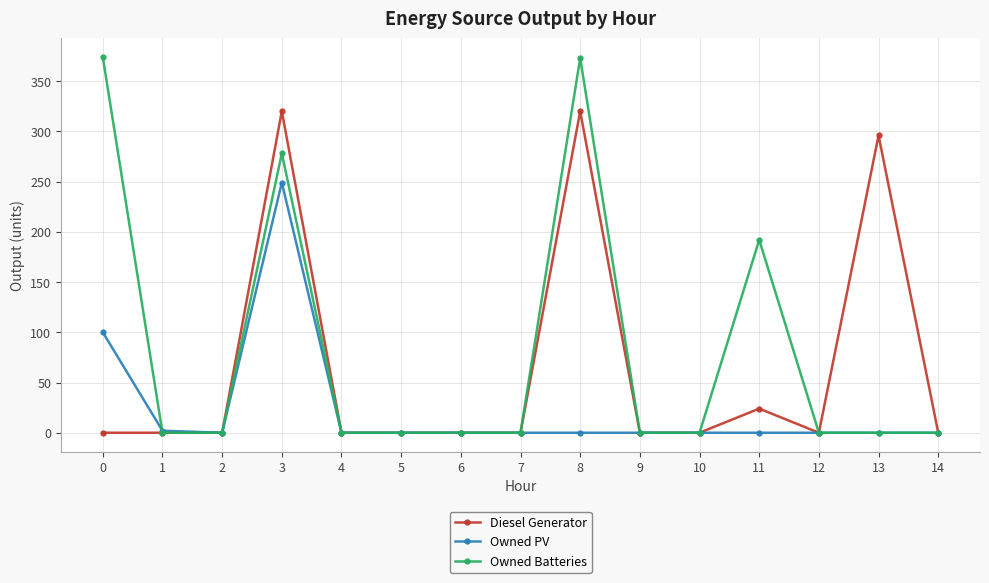

How many categories are shown in the chart?

15